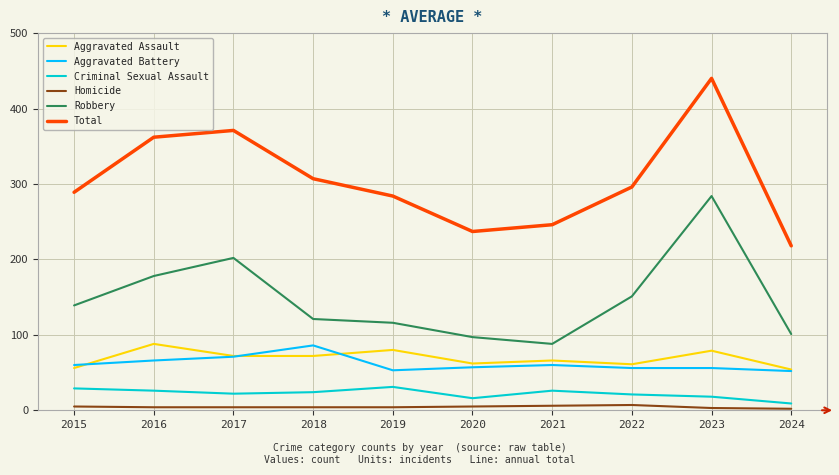

What is the minimum value for Robbery?

88